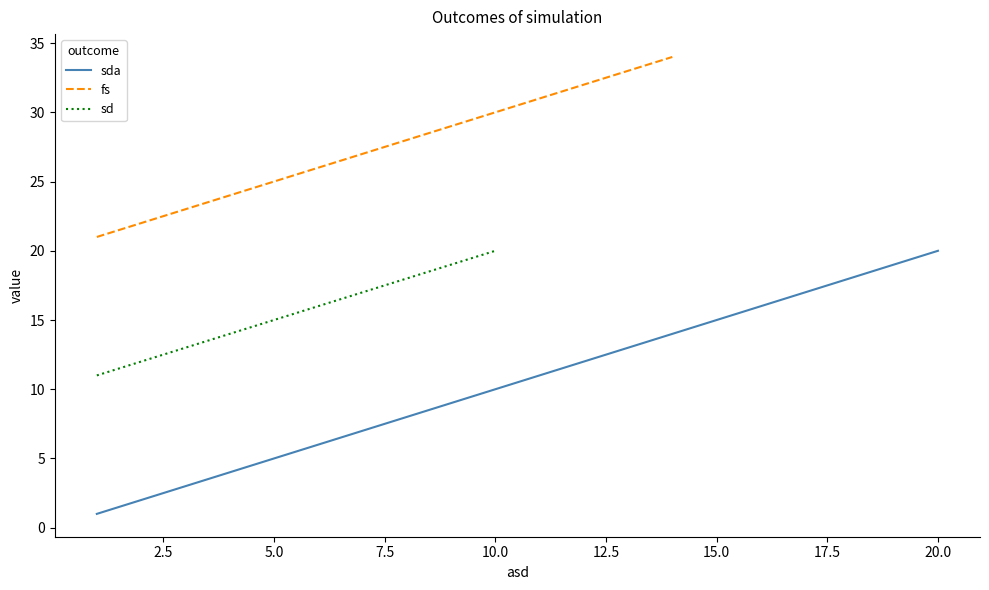

True or false: sd has more than 1 points higher than both neighbors.

False